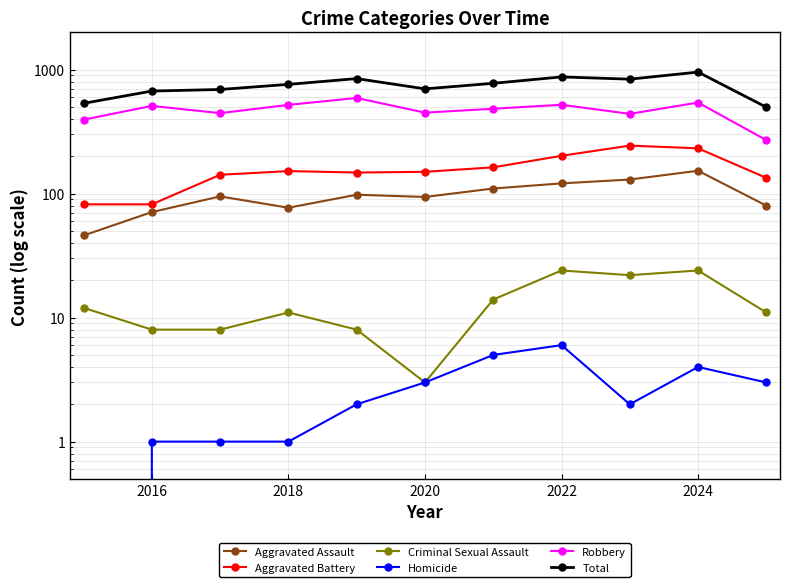

What is the difference between the second highest and minimum values in the Robbery series?

273